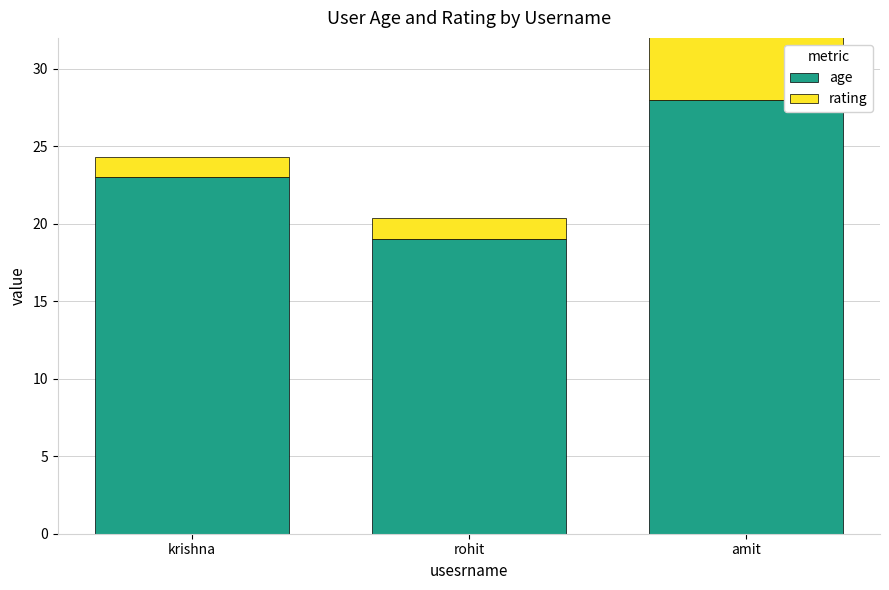

At which label does age first exceed 23?

amit